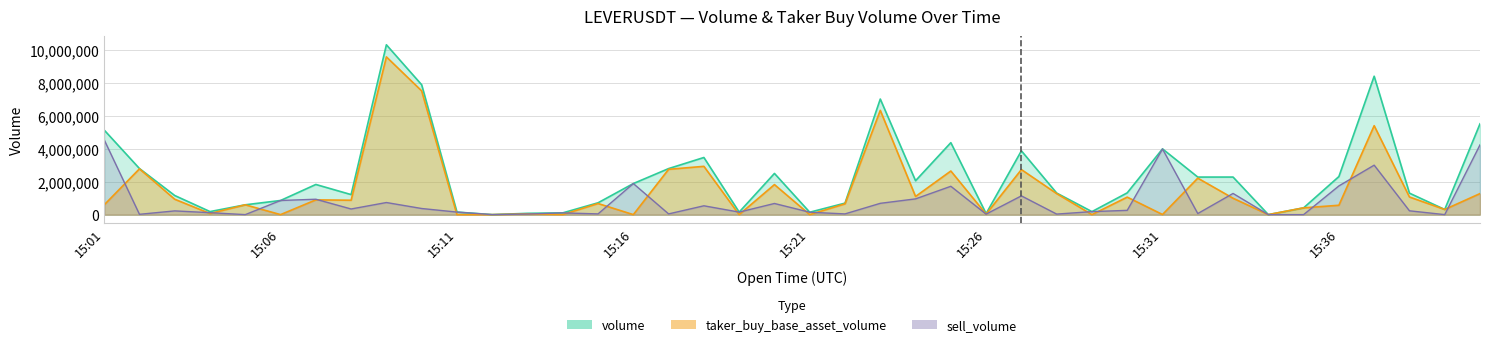

True or false: taker_buy_base_asset_volume and volume intersect in this chart.

False